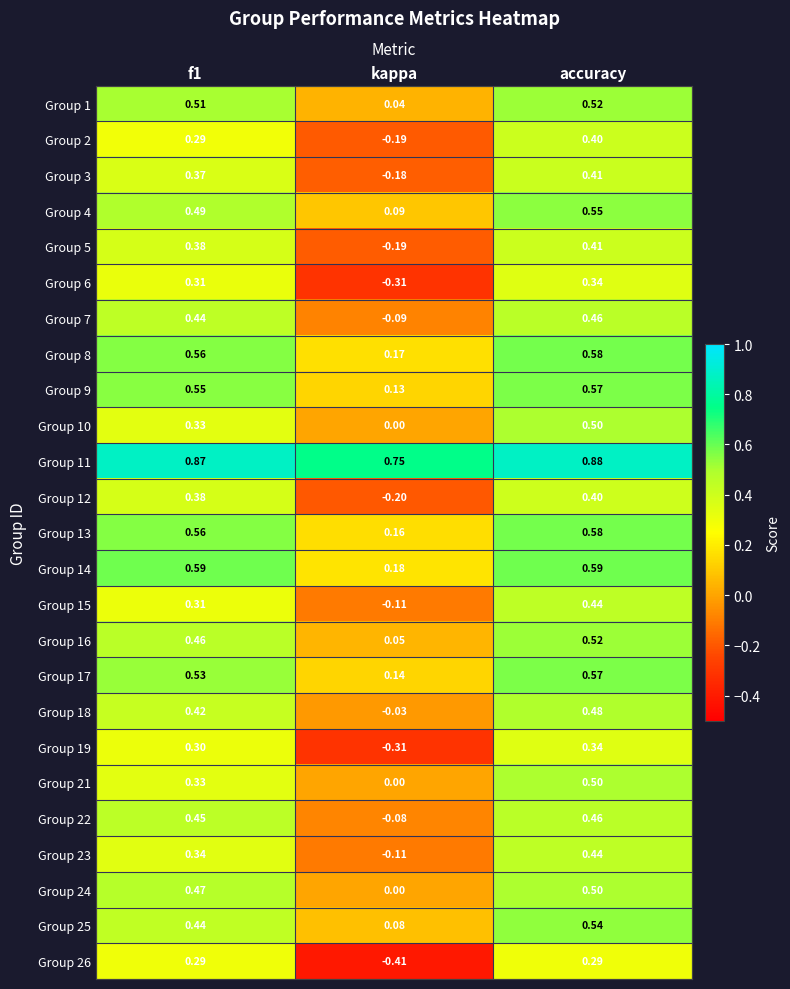

At which category is the sum across all series the highest?

accuracy